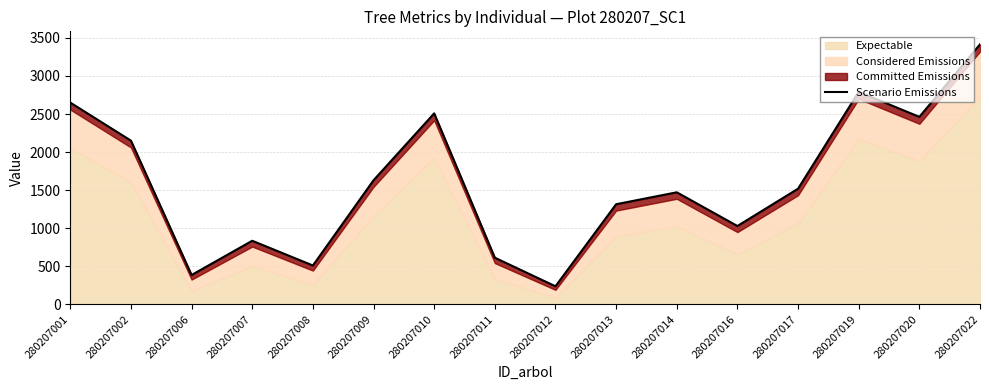

What is the value of the 6th point from the left?

1629.5